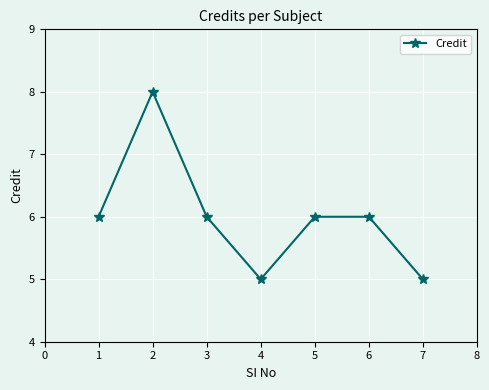

What is the difference between the maximum and second lowest values?

3